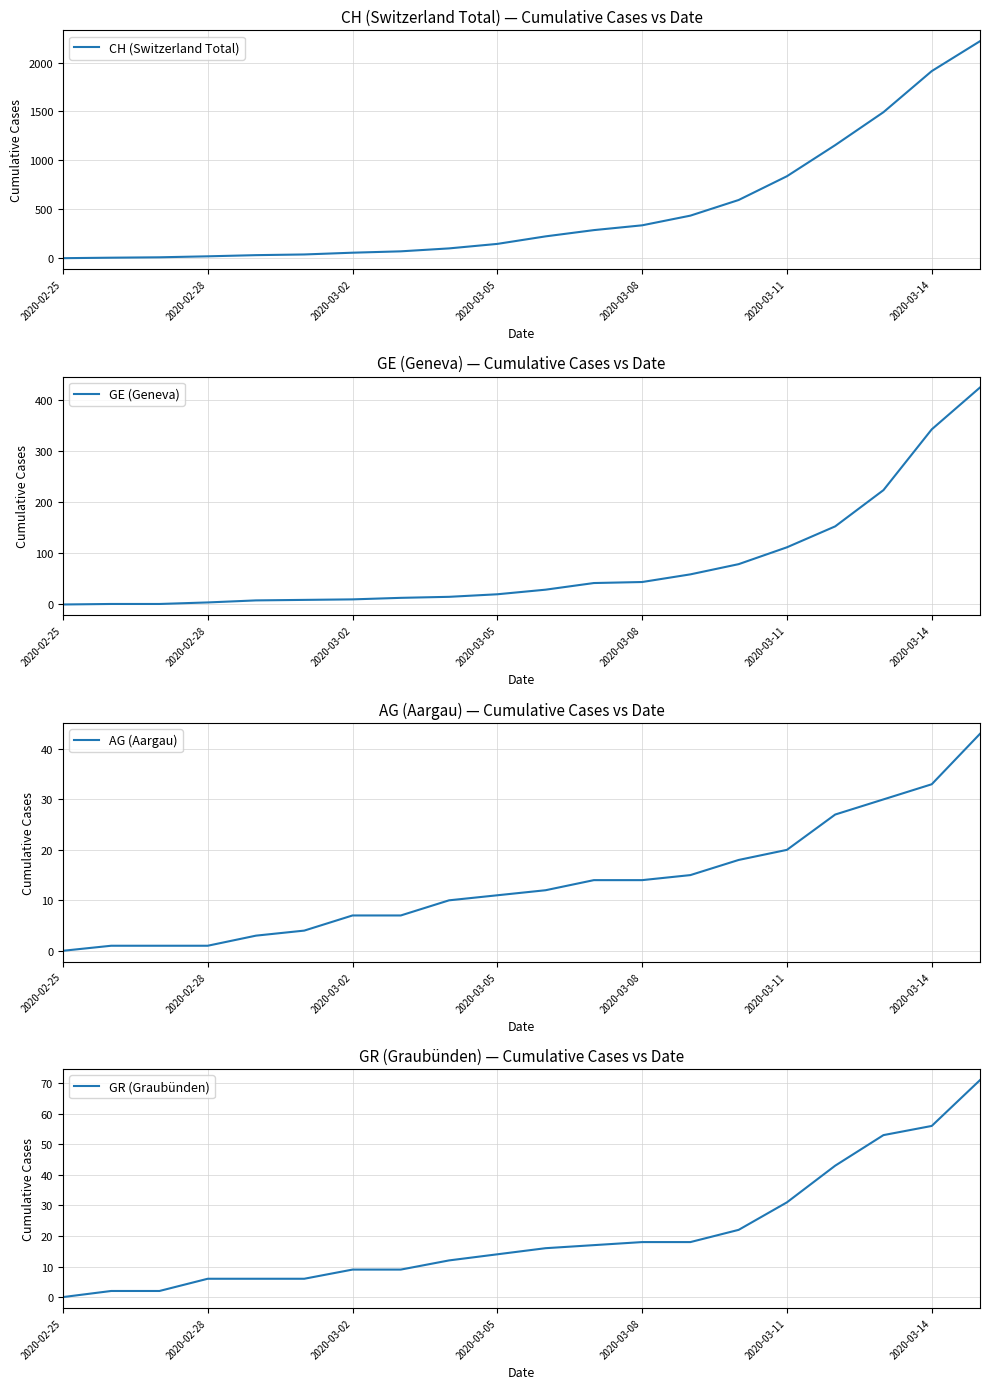

True or false: AG (Aargau) and GE (Geneva) intersect in this chart.

False